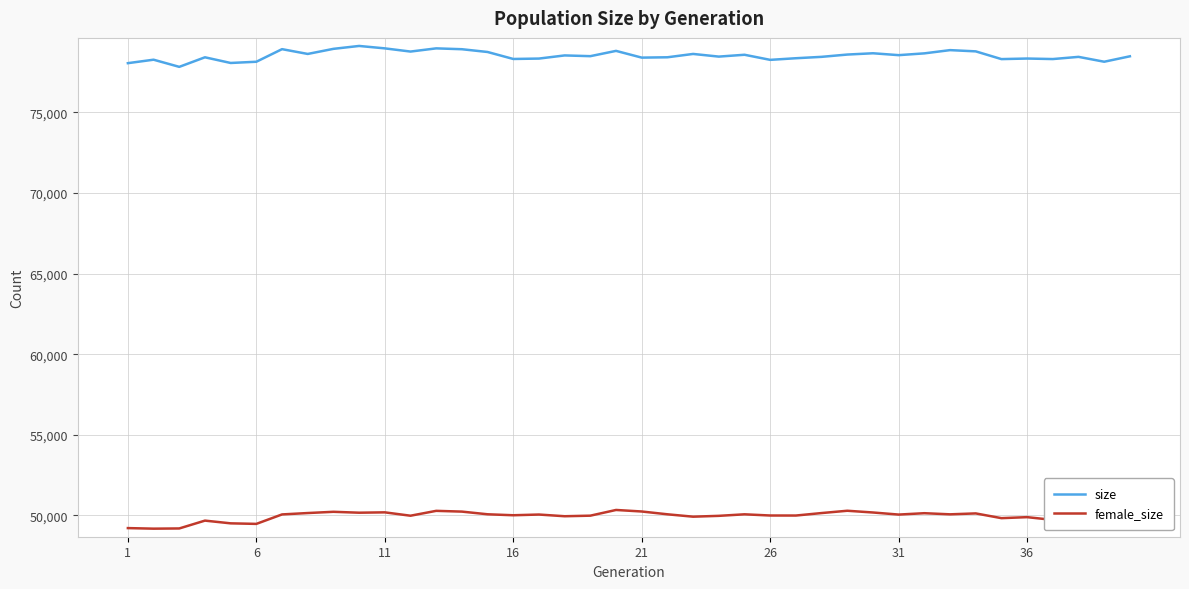

Which series has the largest total across all categories?

size